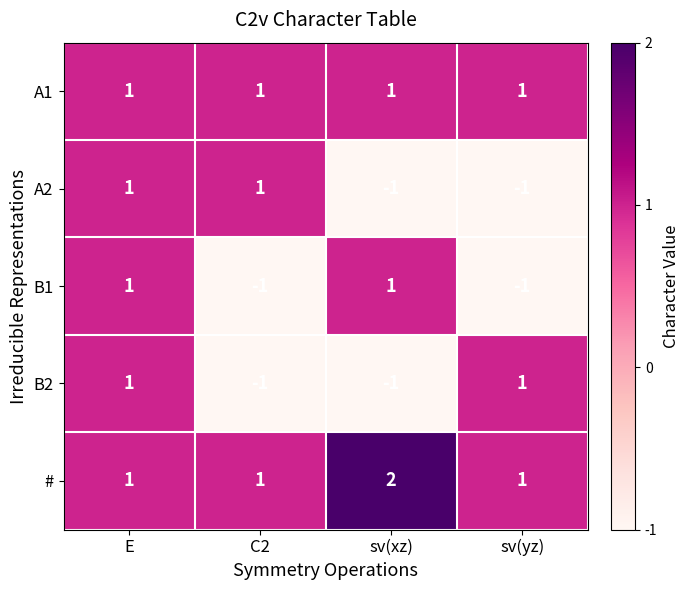

Count the number of categories in the chart.

4